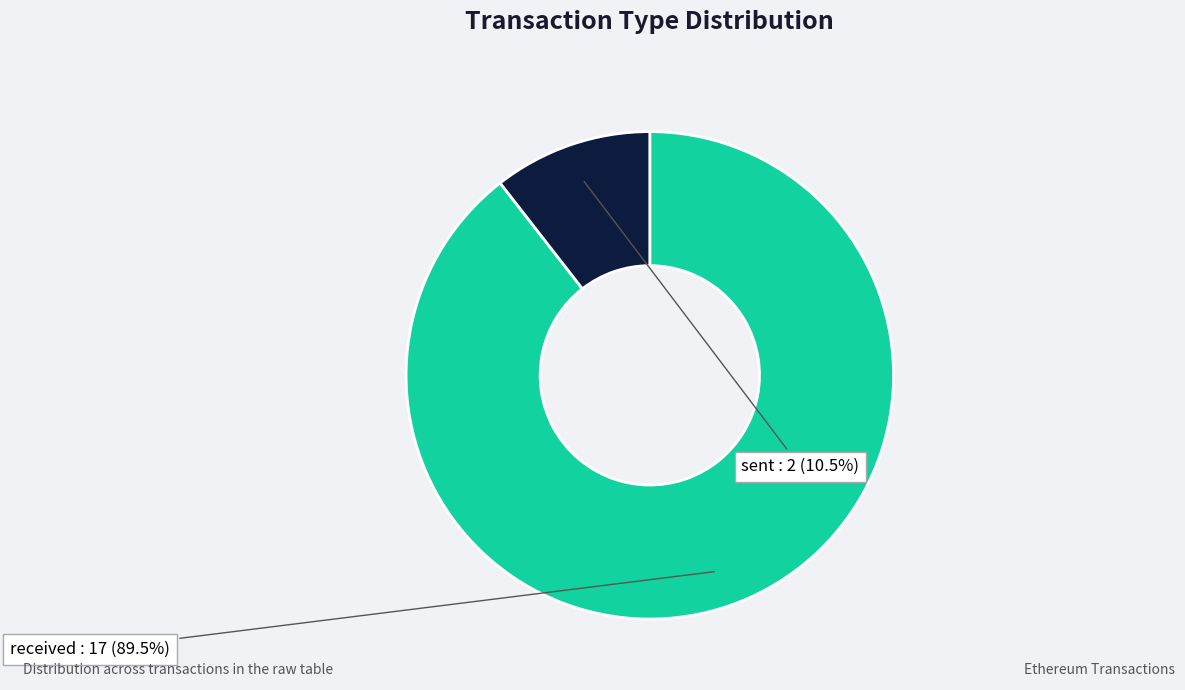

Is there a majority slice in this chart?

Yes